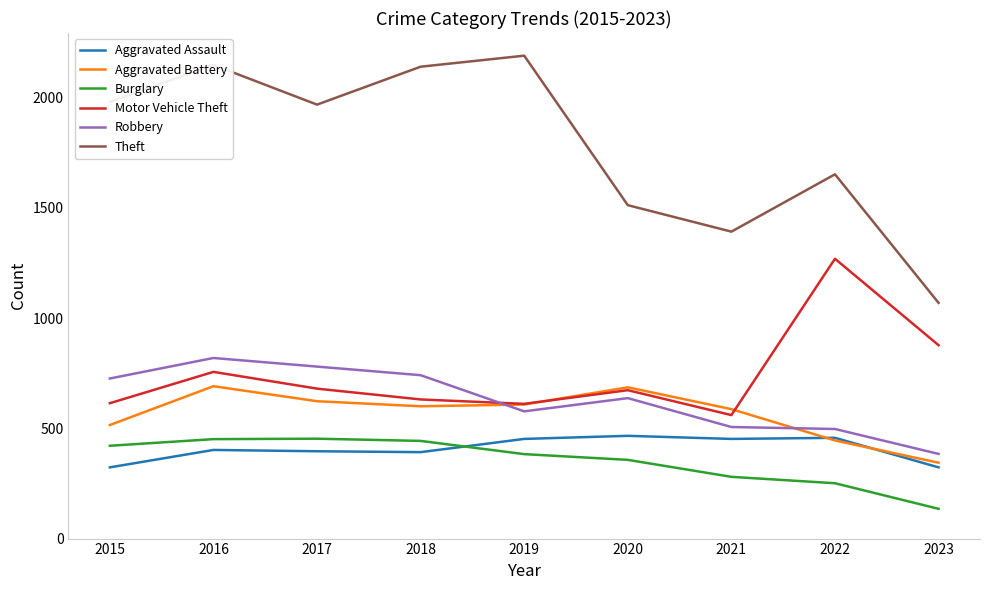

Is it true that Aggravated Assault equals 392 at 2018?

True